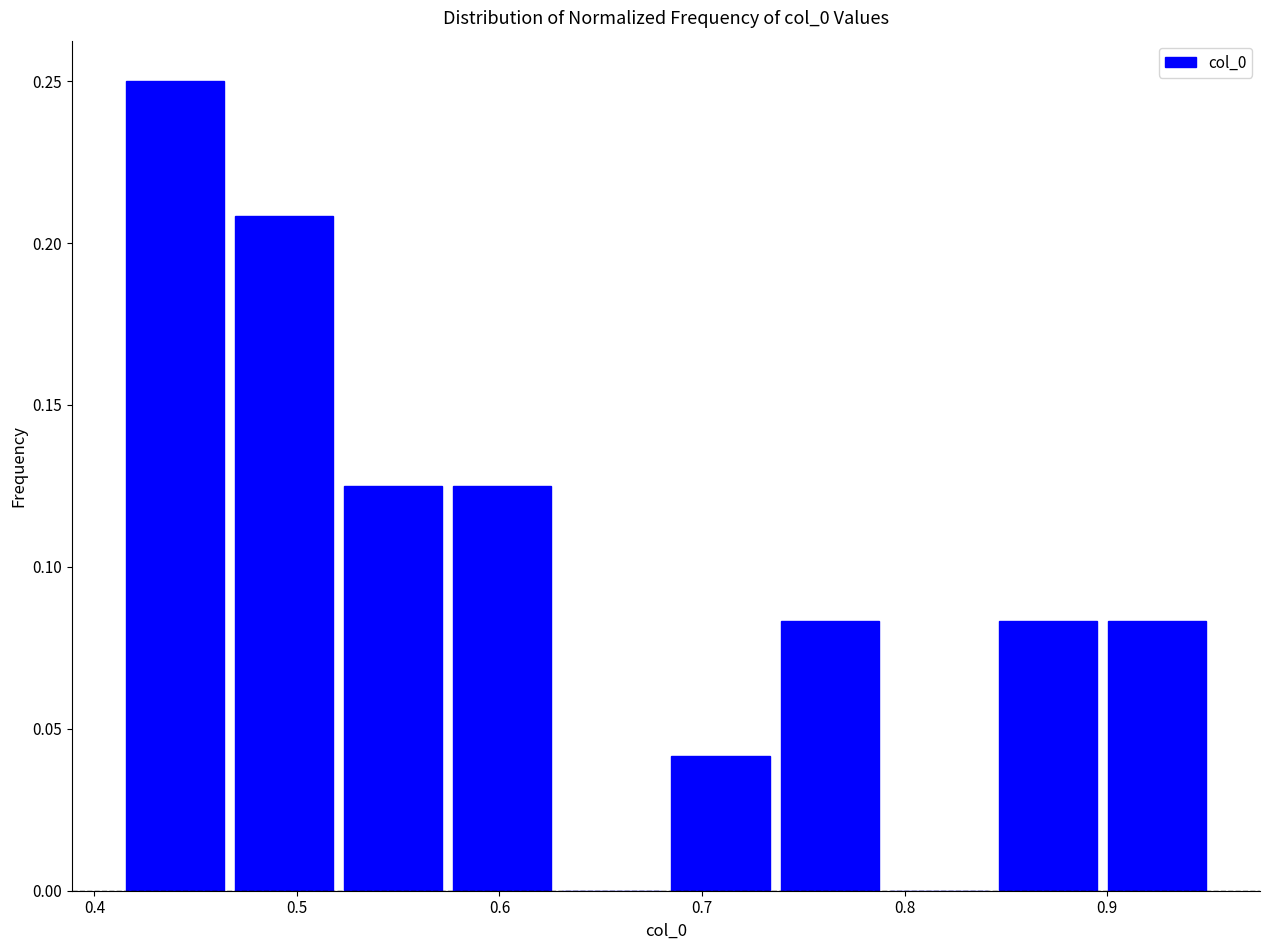

How tall is the bar that spans 0.84 to 0.90 on the x-axis? Neither the bar edges nor the heights are printed on the chart, so give them approximately, as read against the axes.

0.085